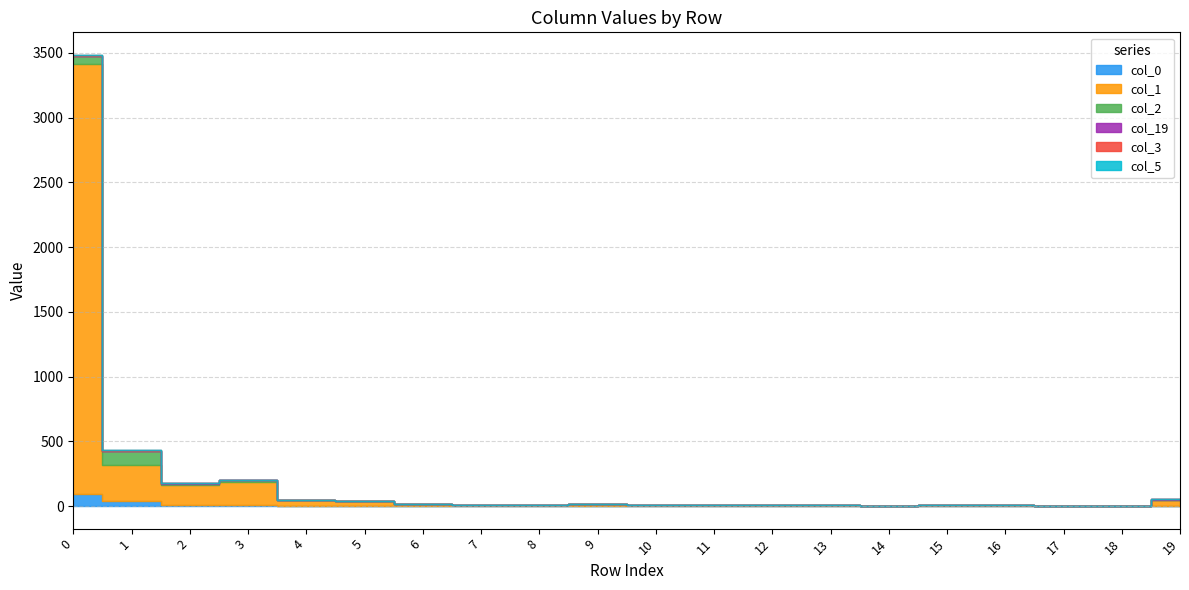

Is it true that col_3 equals 1 at 16?

False